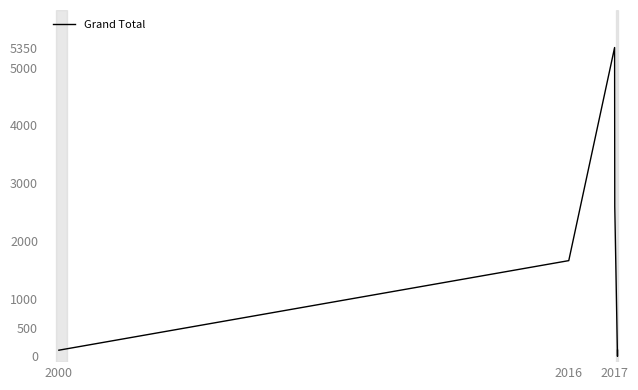

What is the sum of all values?

9814.8